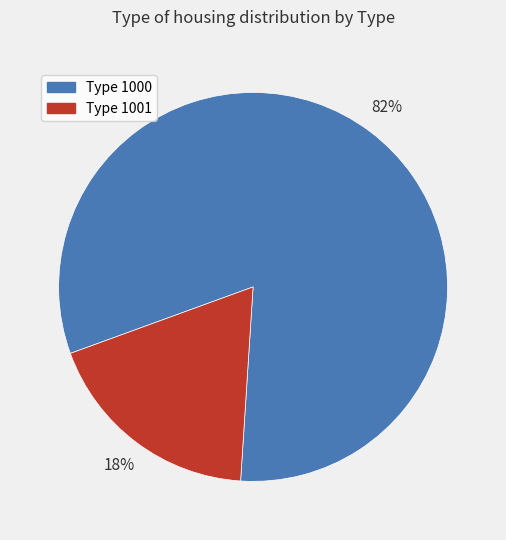

Does any single category account for the majority?

Yes